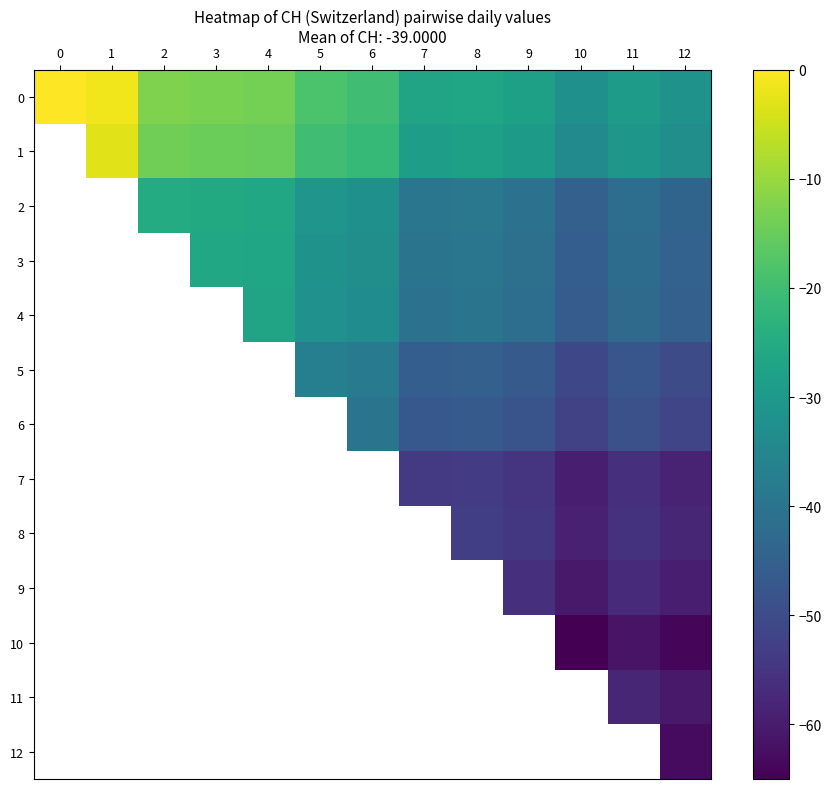

Is the value of 3 at 5 greater than the value of 7 at 11?

Yes